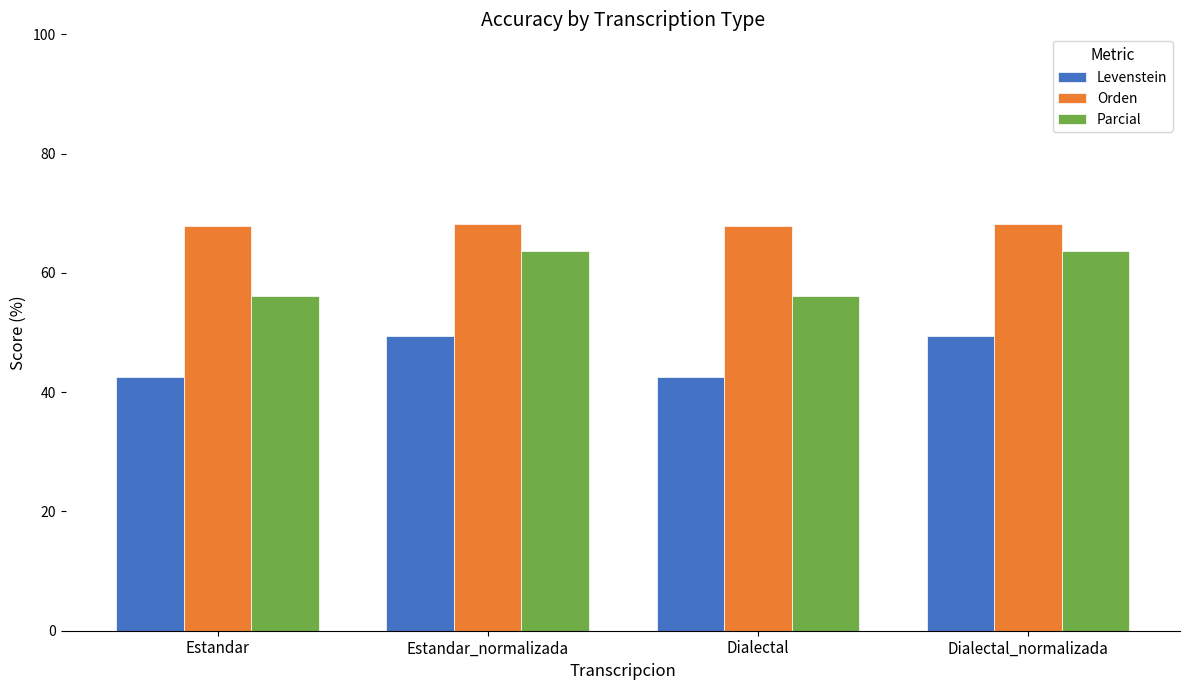

Is it true that Levenstein equals 49.4 at Dialectal_normalizada?

True